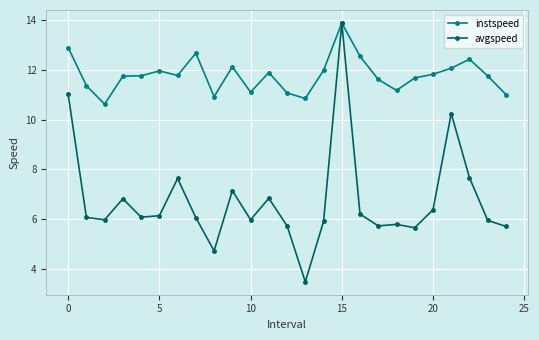

True or false: avgspeed has more than 1 points higher than both neighbors.

True